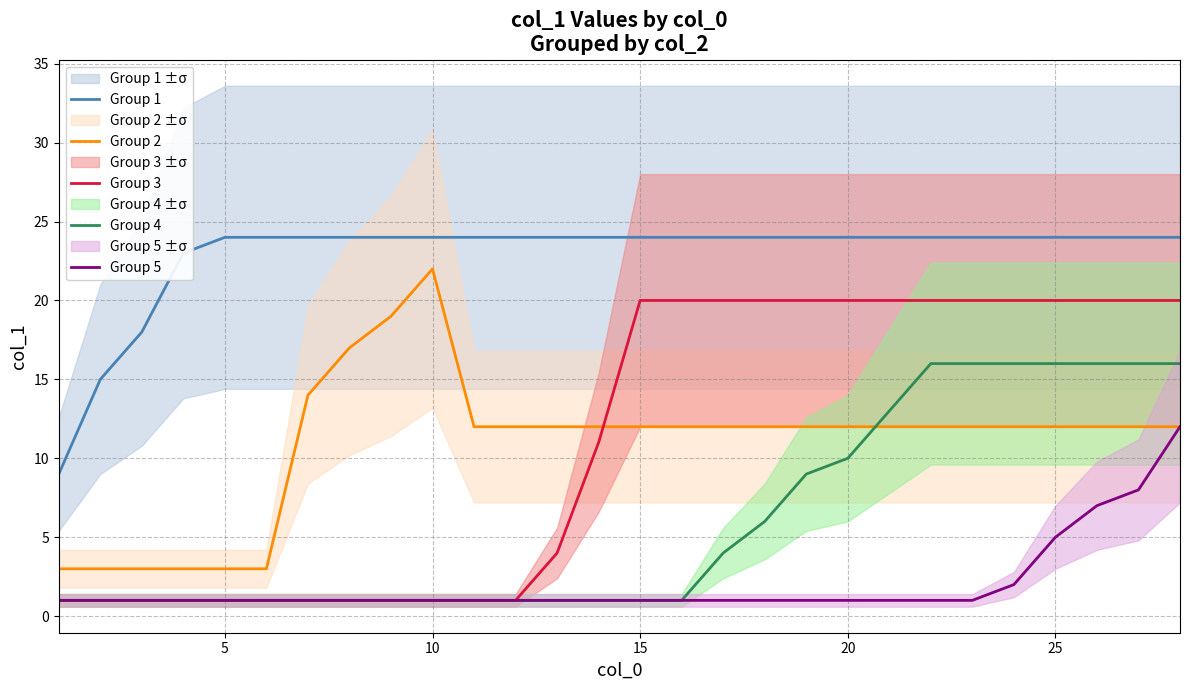

True or false: Group 1 and Group 4 cross at least once.

False